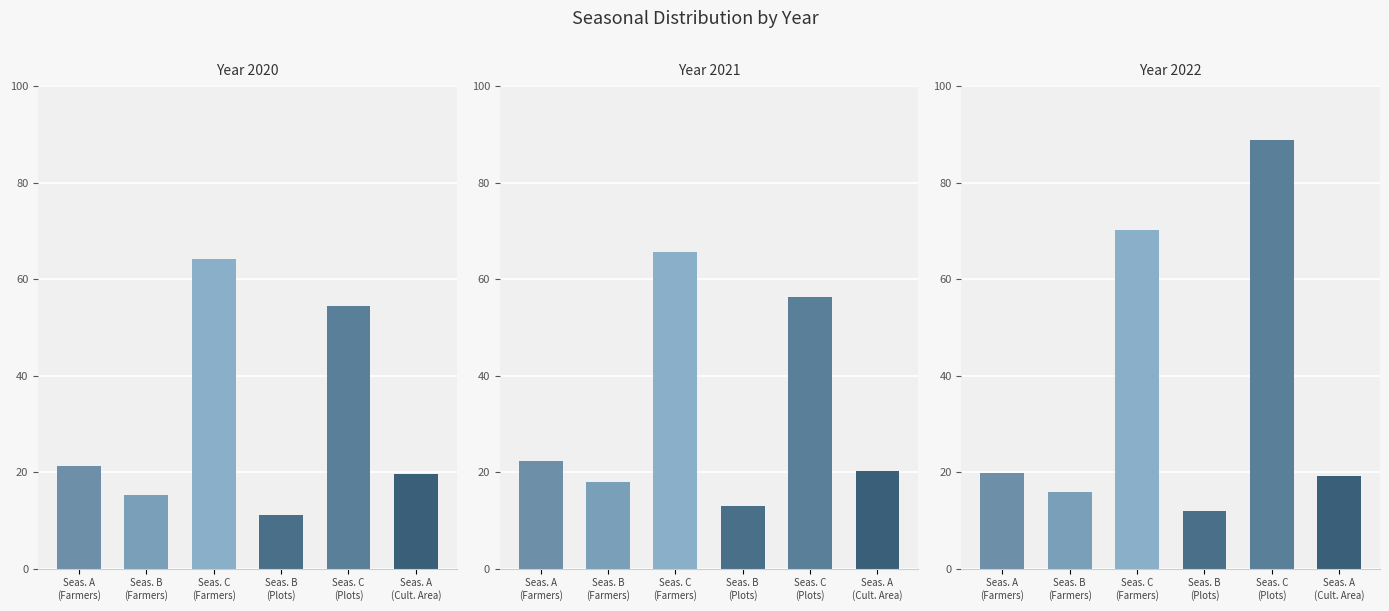

Is the value of Season B (Plots) at 2020 greater than the value of Season A (Cultivated Area) at 2020?

No